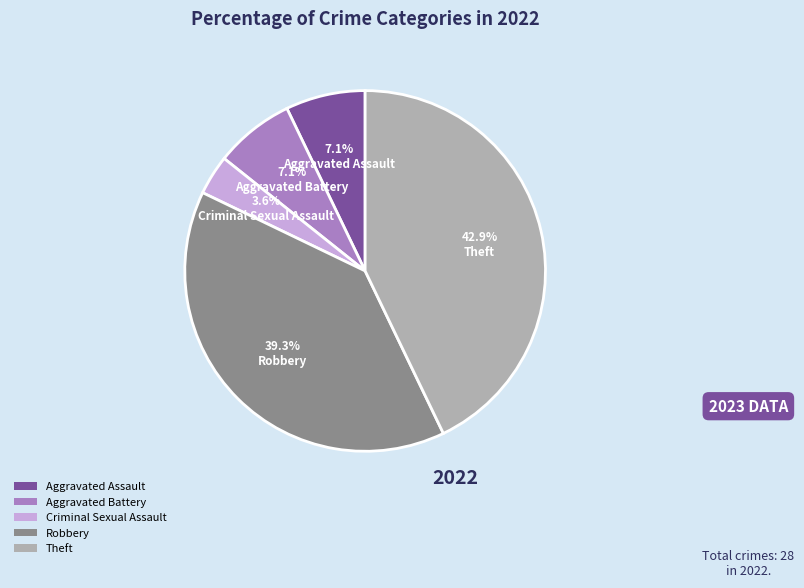

What is the smallest slice in the pie chart?

Criminal Sexual Assault